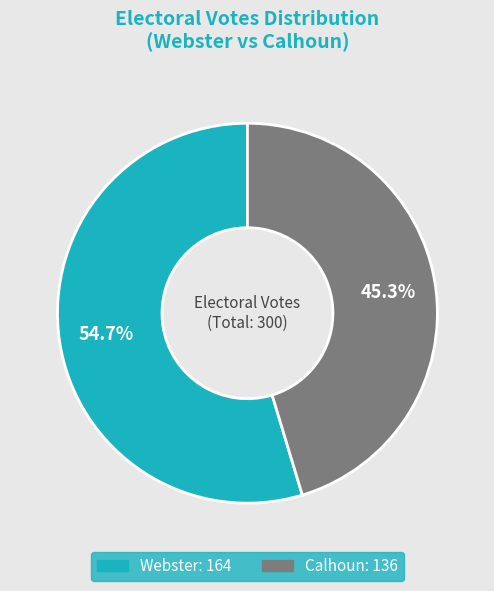

Is there a majority slice in this chart?

Yes